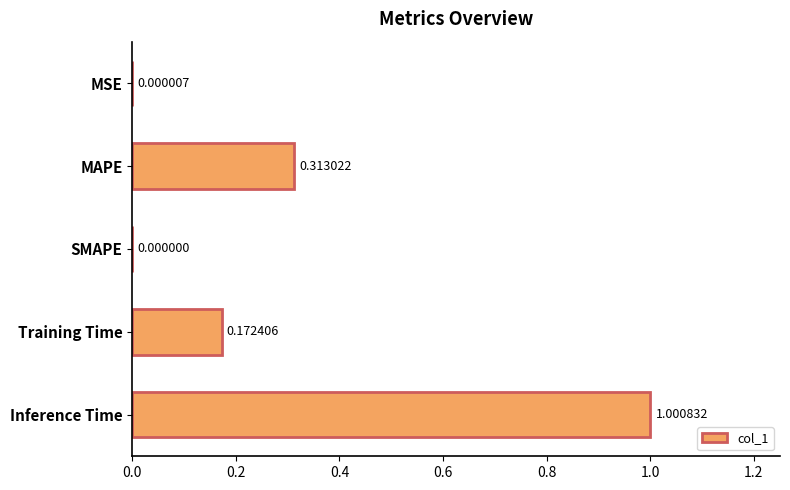

Are the bars horizontal?

Yes